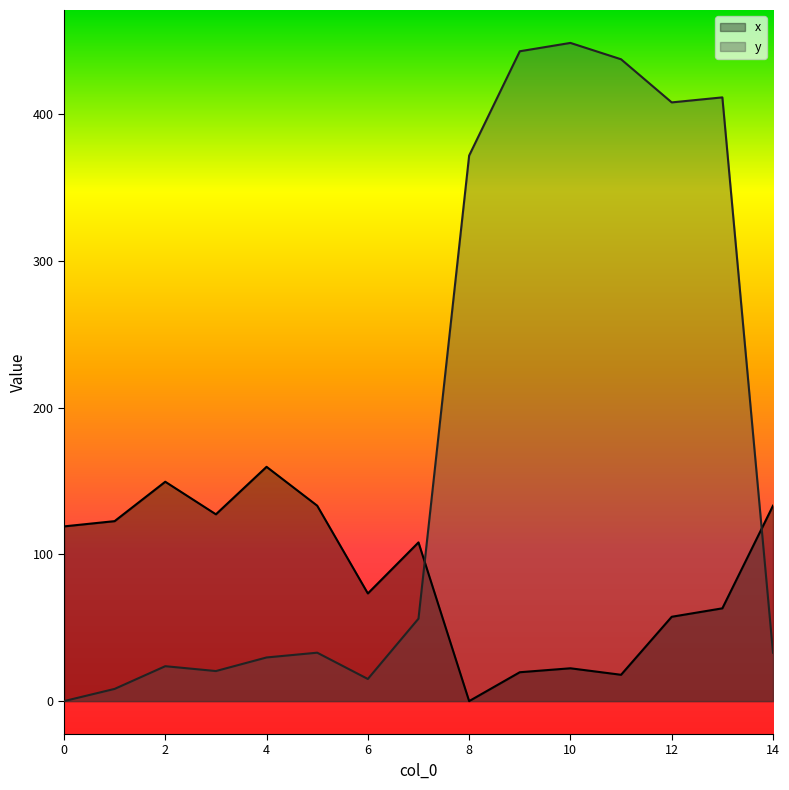

What are all the series names shown in the legend?

x, y